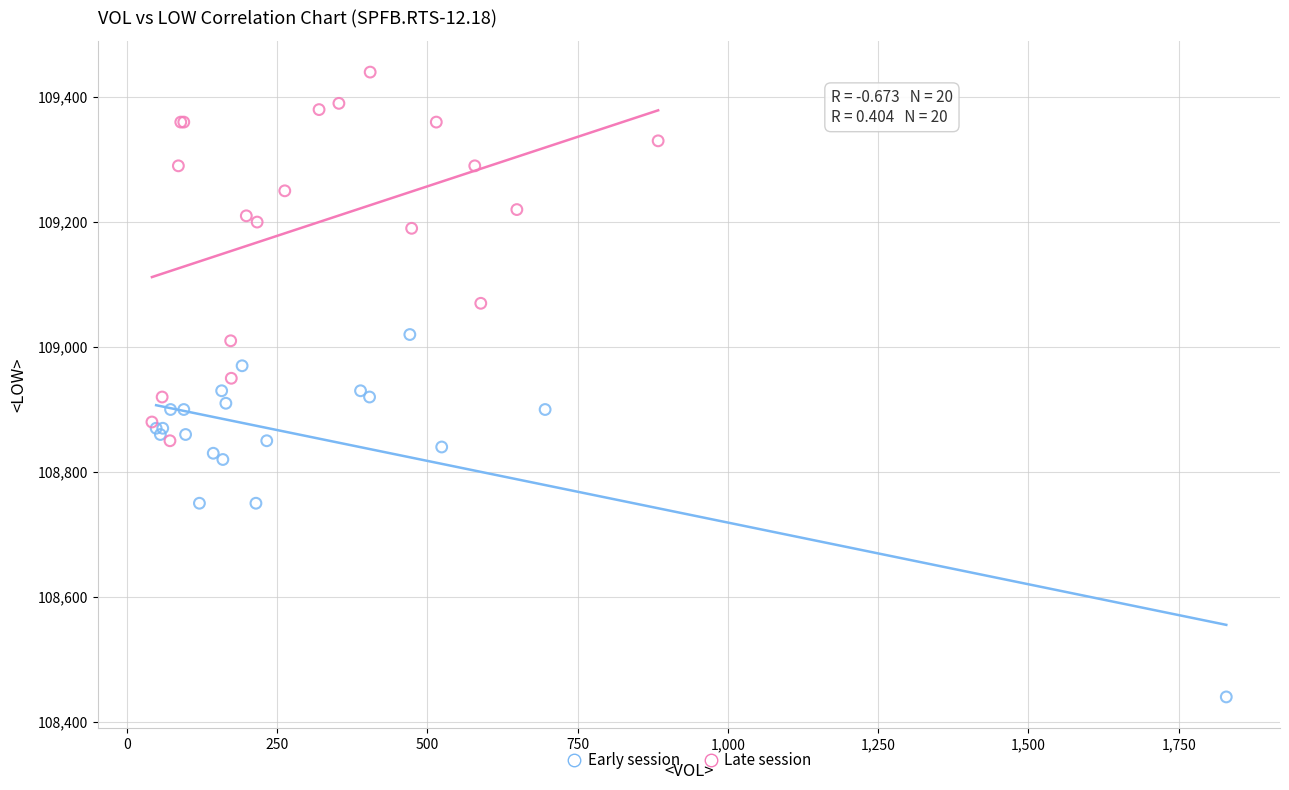

Which series reaches the minimum Y coordinate?

Early session